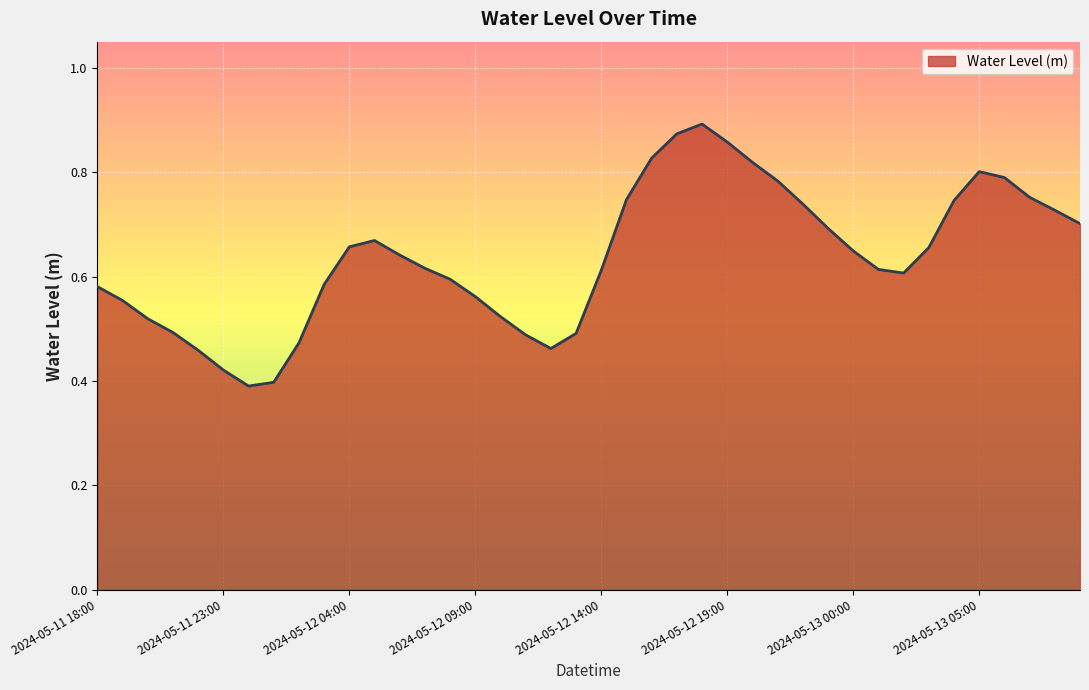

What is the difference between the maximum and minimum values?

0.5